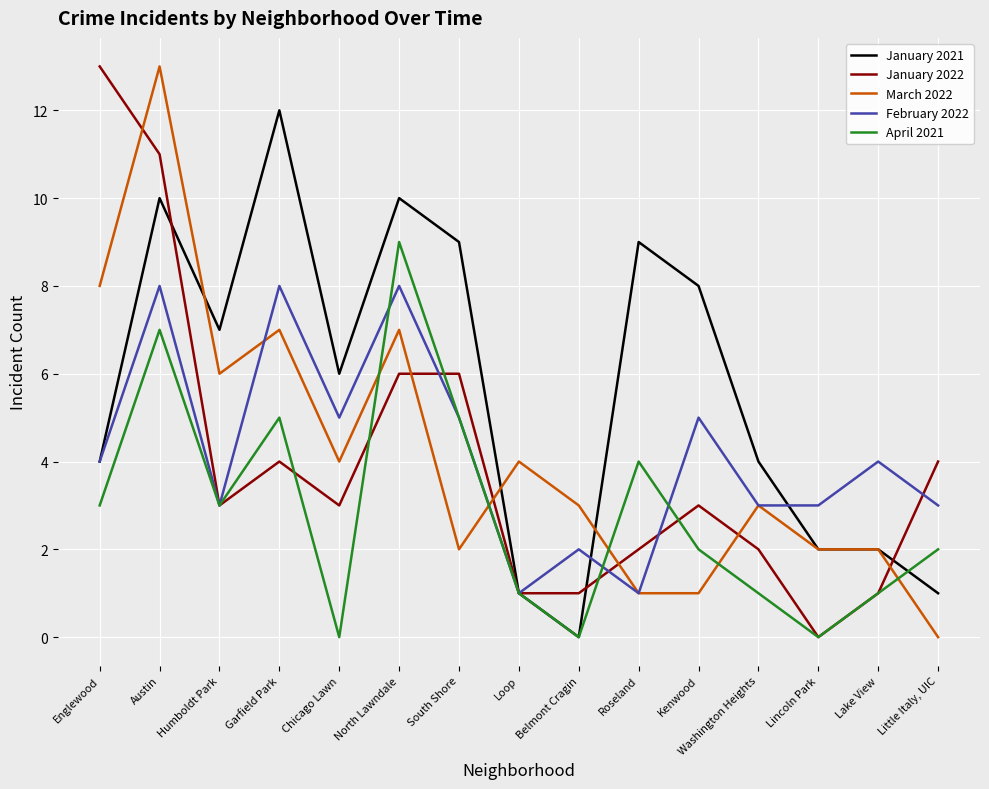

The value of April 2021 at Englewood is 3. True or false?

True